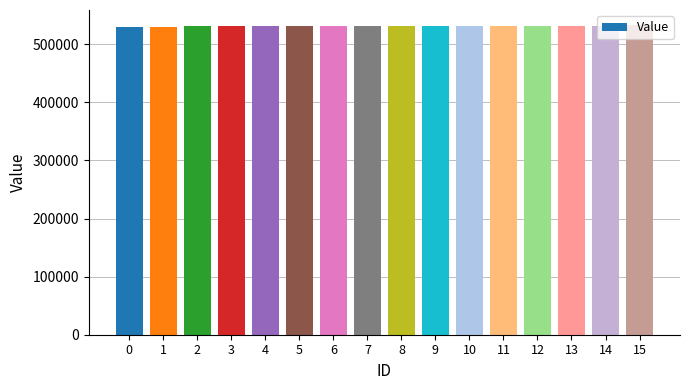

Approximately how many times larger is the value at 15 compared to 7?

1.0